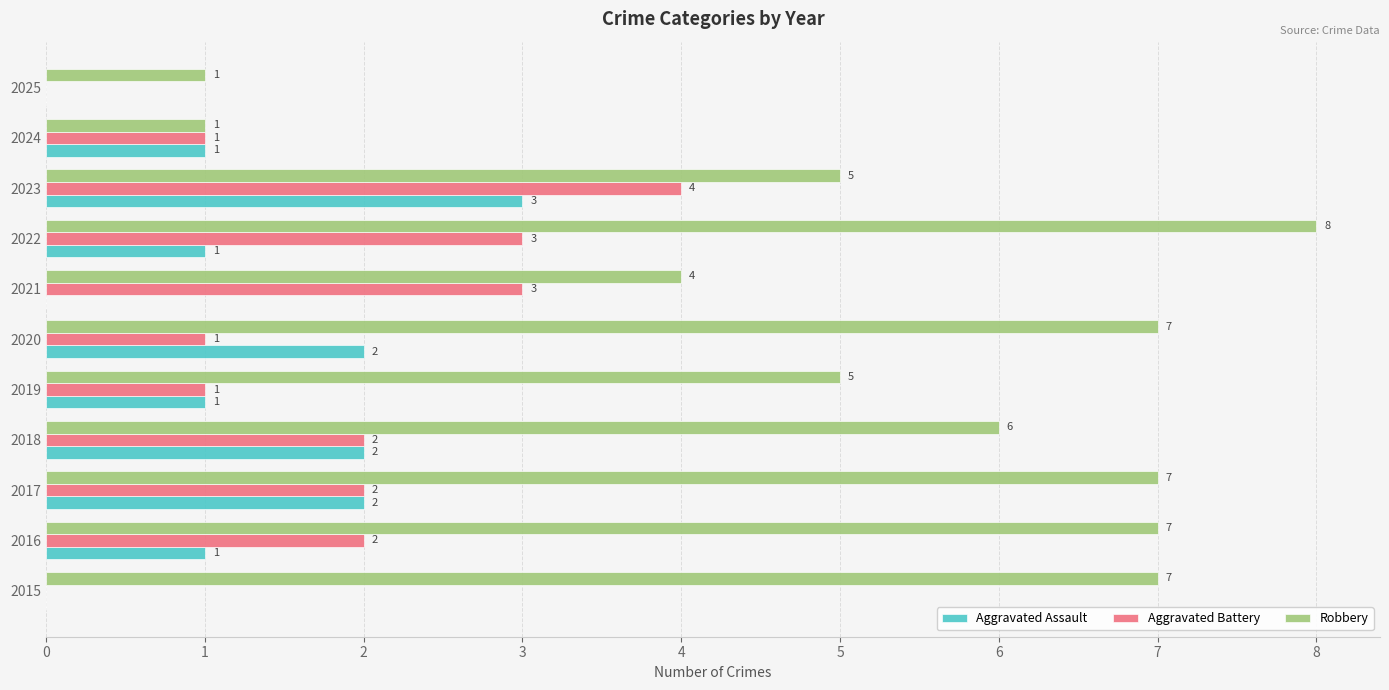

The value of Aggravated Assault at 2018 is 4. True or false?

False